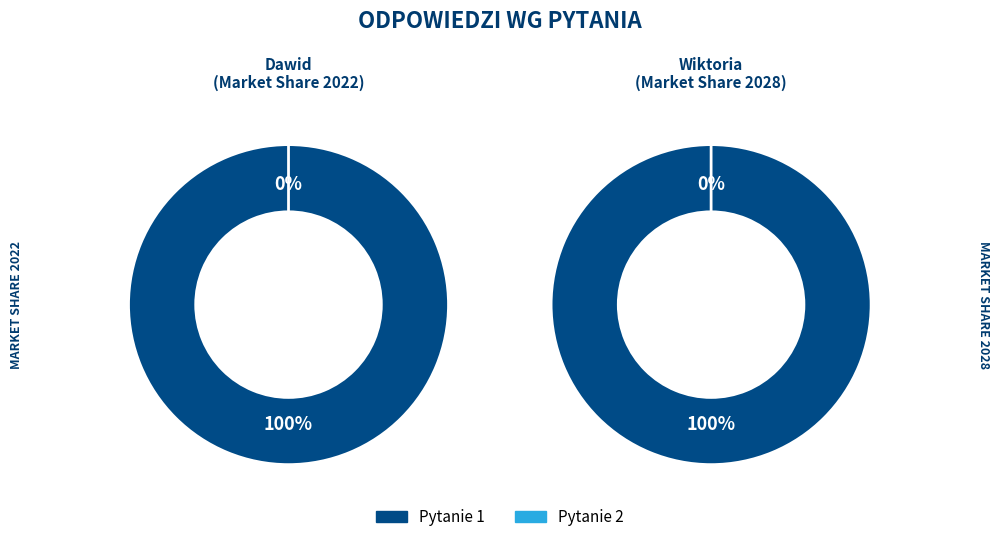

Is it true that 2 is 0% of the pie?

True